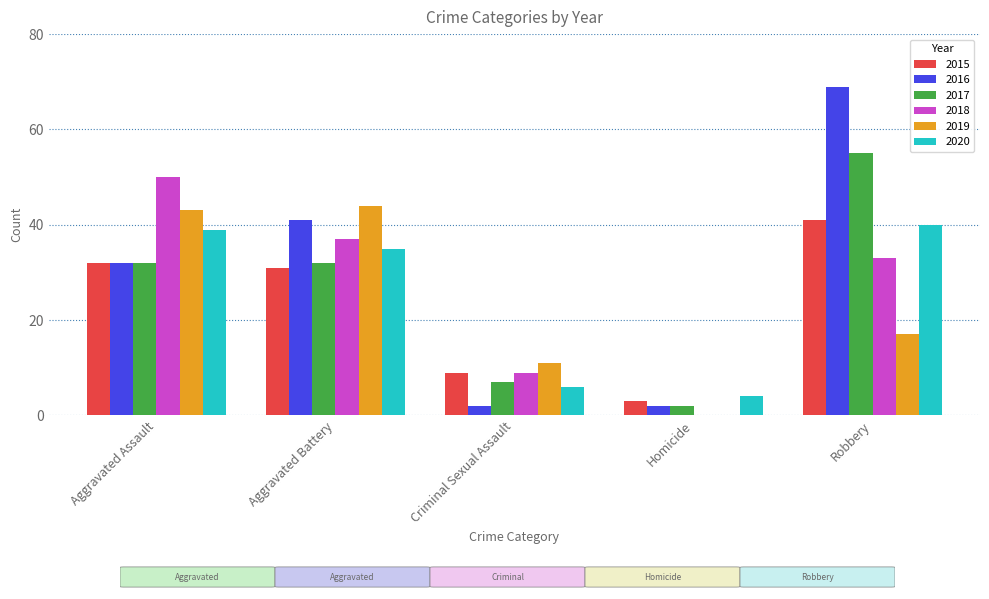

How many series are shown in this chart?

6